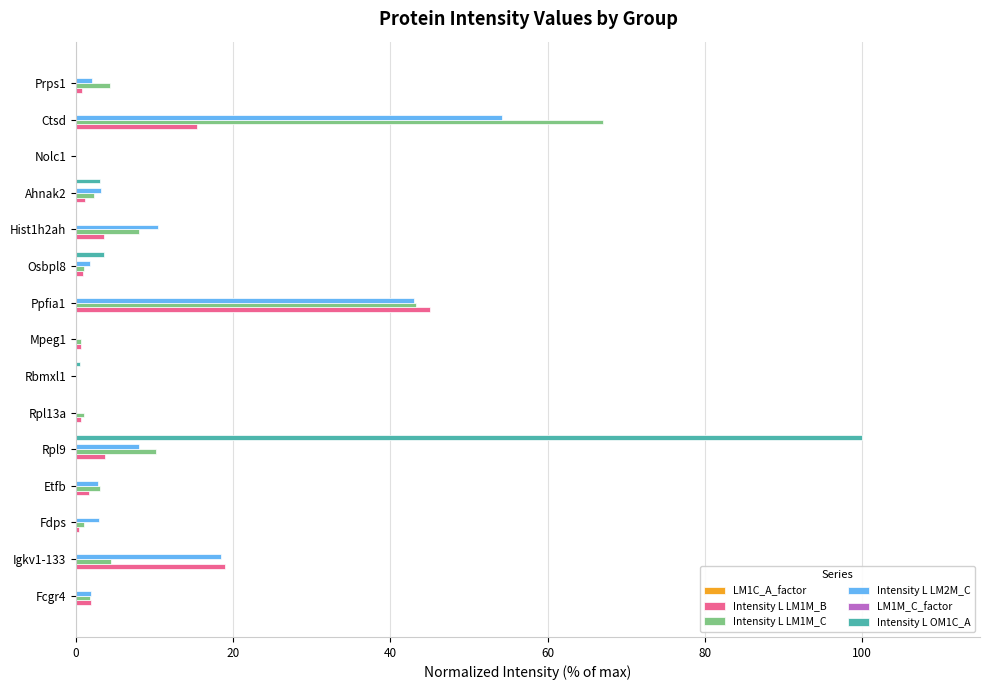

What is the maximum value for Intensity L LM2M_C?

54.2